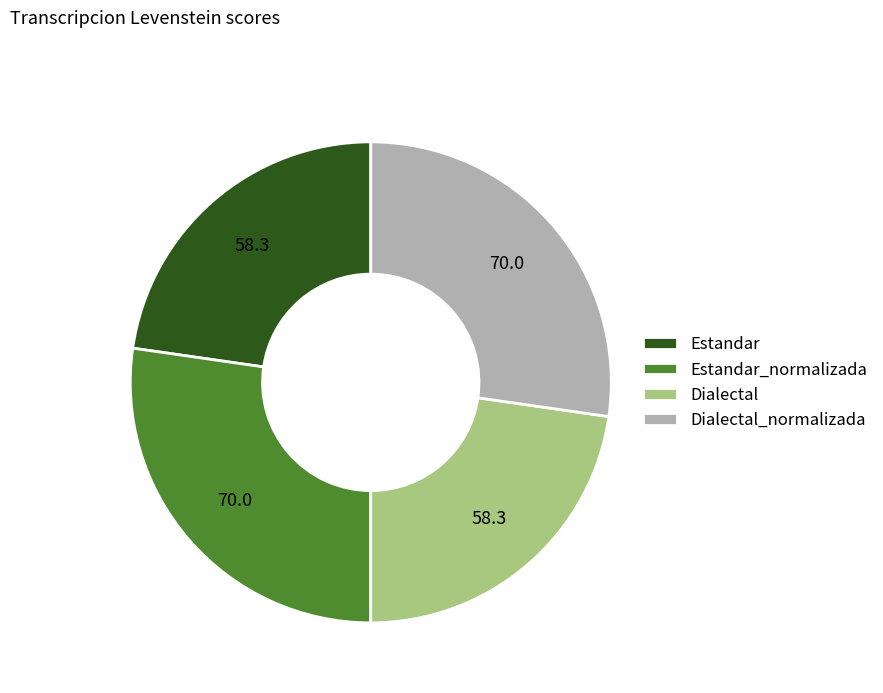

Is it true that Estandar_normalizada is 20% of the pie?

False